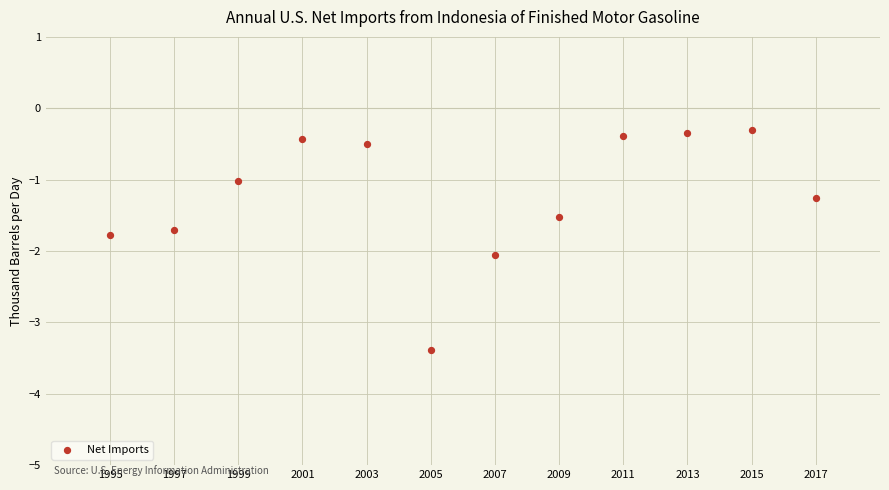

What is the range of Y values (max minus min)?

3.1